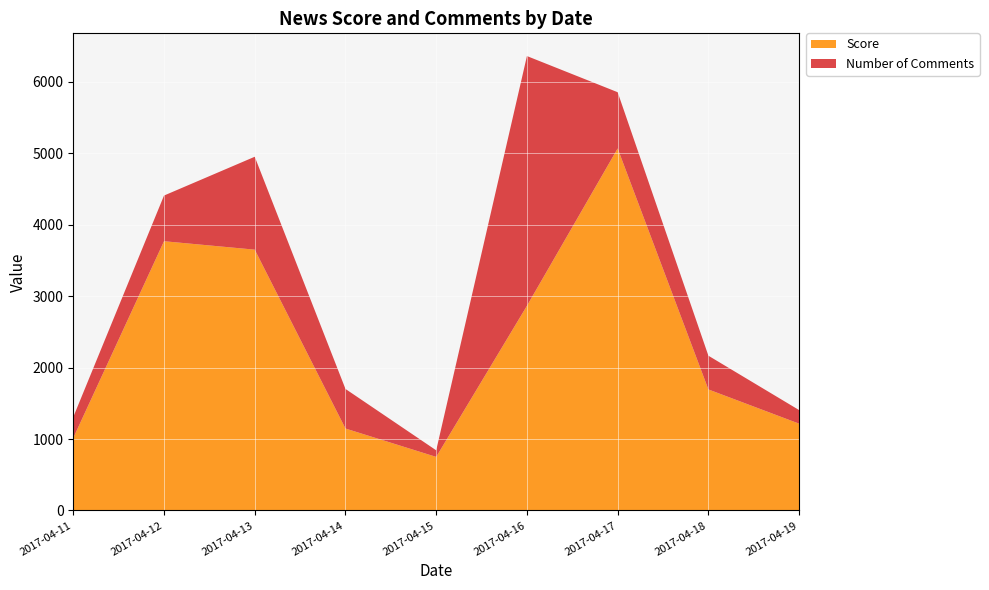

What is the maximum value for Score?

5066